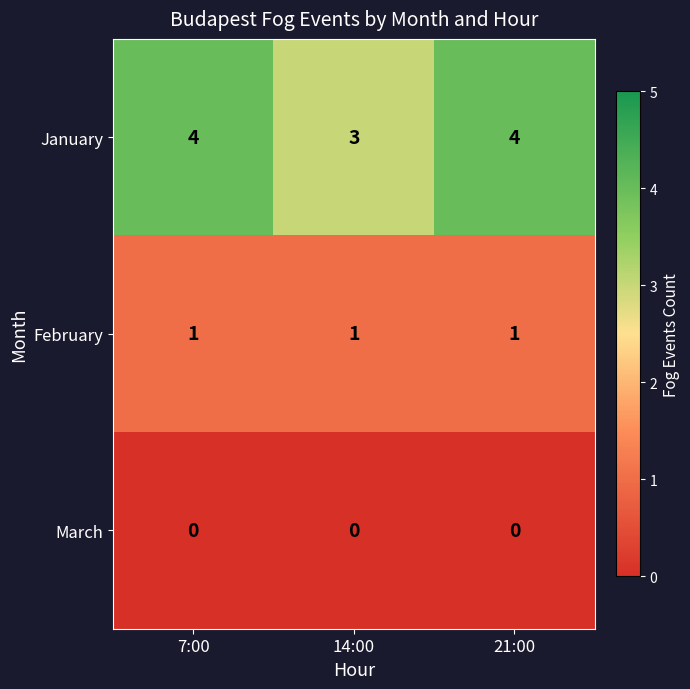

What is the total value across all series at 21:00?

5